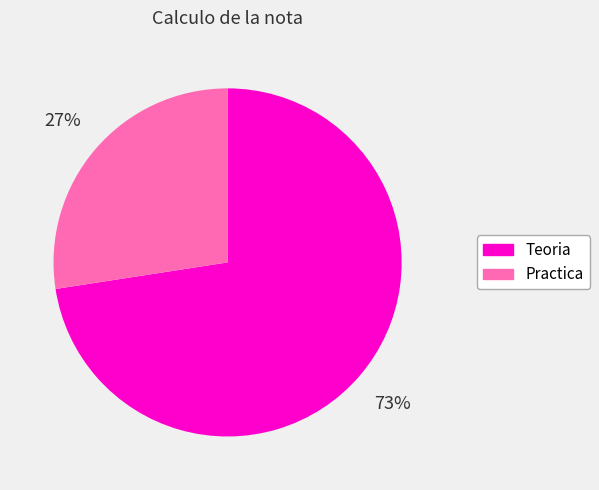

How many slices are in this pie chart?

2